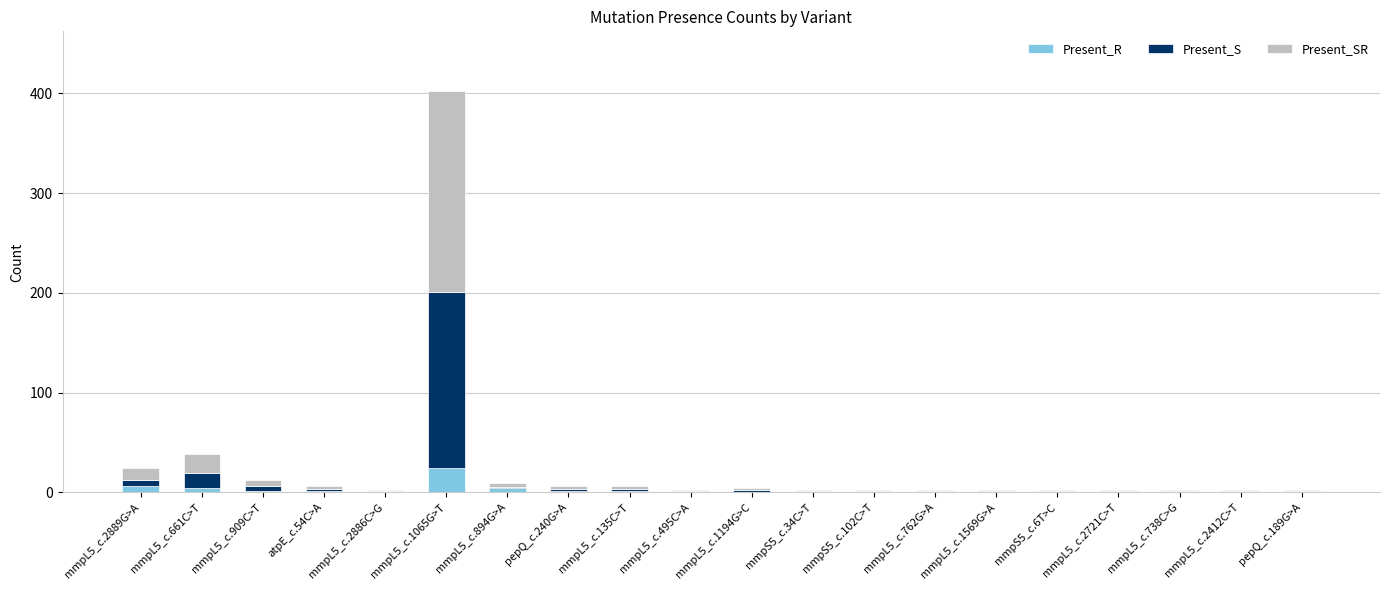

At which category is the sum across all series the highest?

mmpL5_c.1065G>T